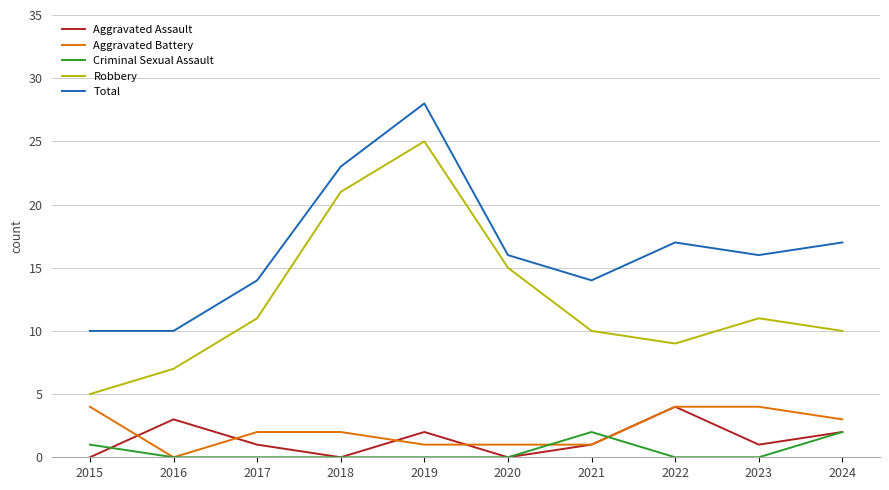

Reading left to right, transcribe all the data shown in this chart.

Aggravated Assault: 0	3	1	0	2	0	1	4	1	2
Aggravated Battery: 4	0	2	2	1	1	1	4	4	3
Criminal Sexual Assault: 1	0	0	0	0	0	2	0	0	2
Robbery: 5	7	11	21	25	15	10	9	11	10
Total: 10	10	14	23	28	16	14	17	16	17